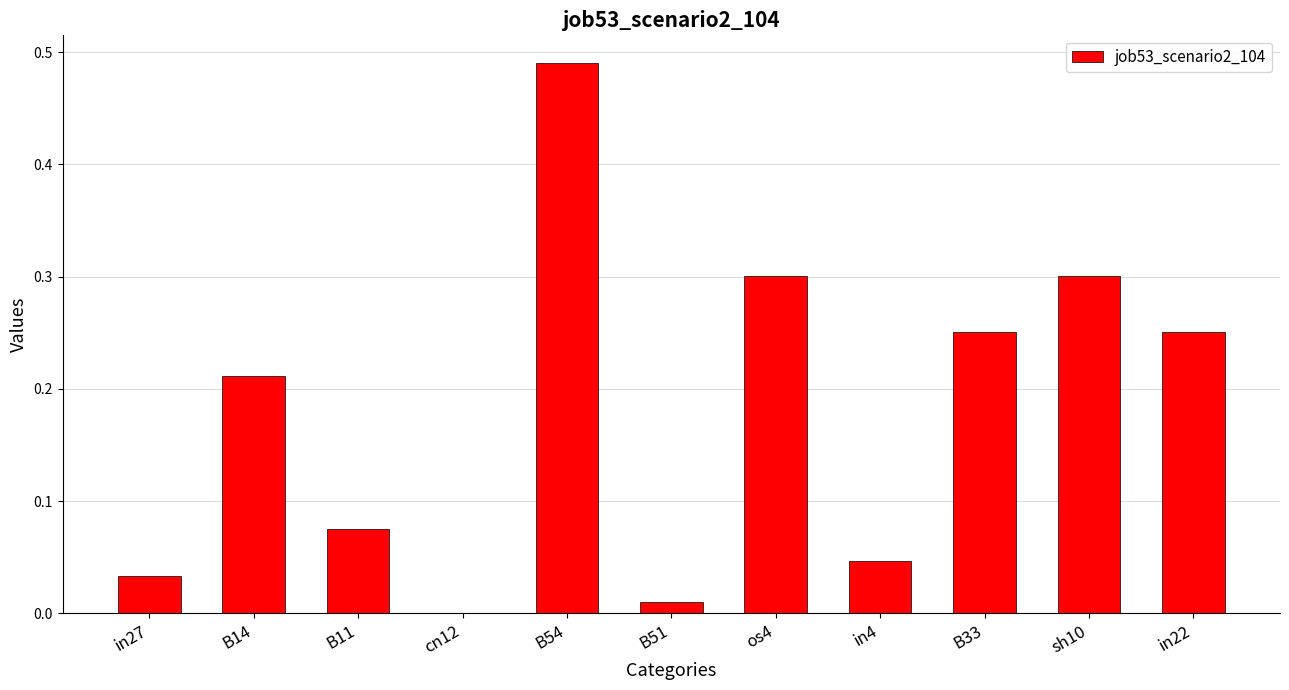

The chart shows a value of 0.1 at B14. True or false?

False